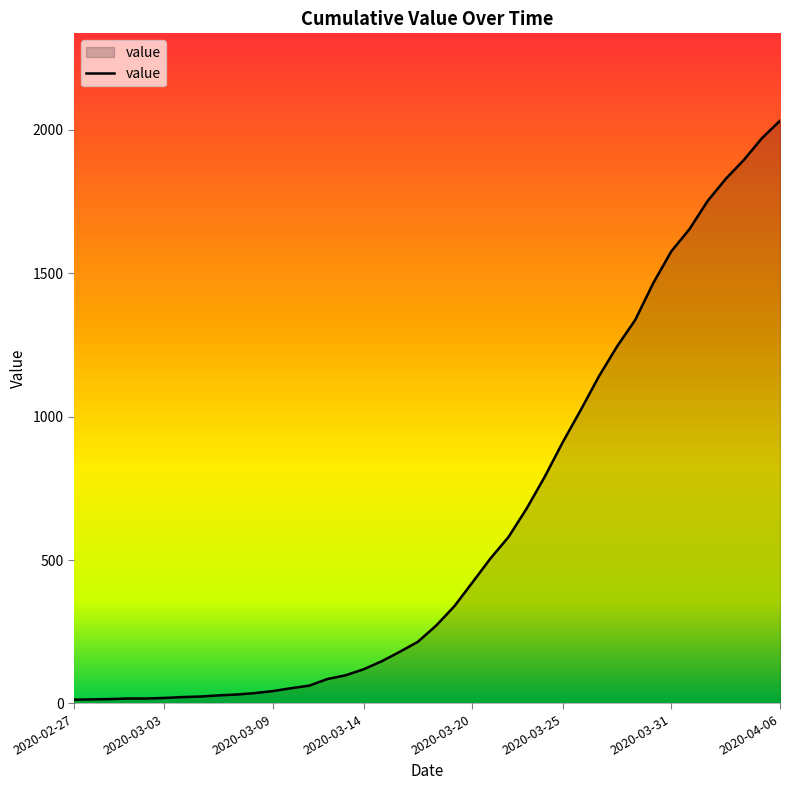

What is the greatest value displayed?

2032